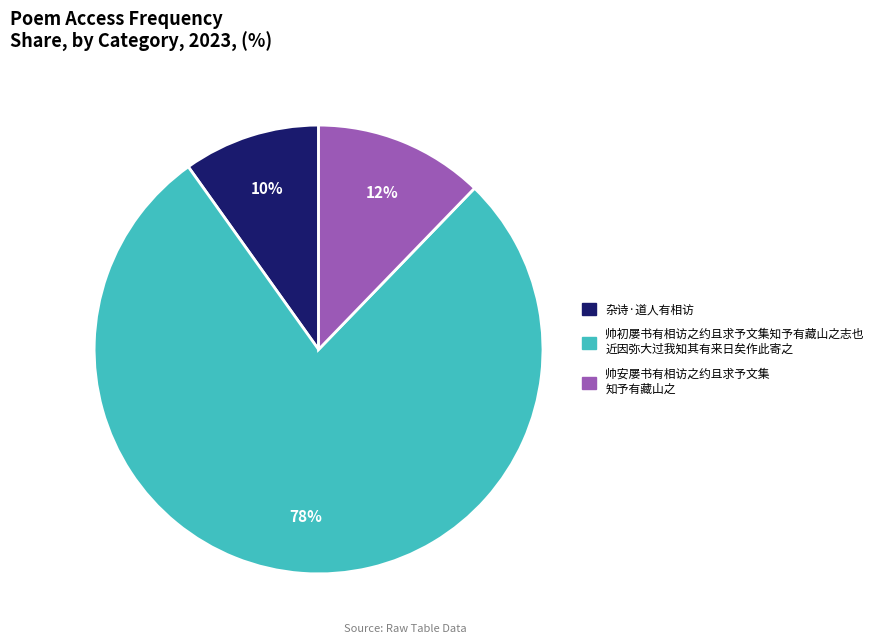

Which category has the biggest portion of the pie?

帅初屡书有相访之约且求予文集知予有藏山之志也 近因弥大过我知其有来日矣作此寄之